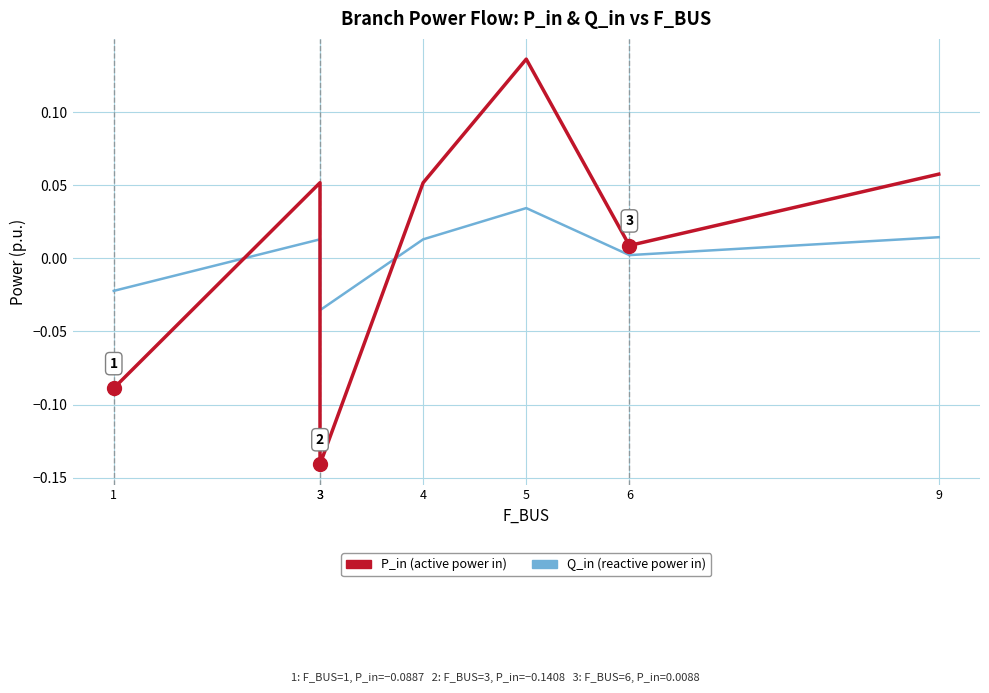

Does the chart have visible grid lines?

Yes